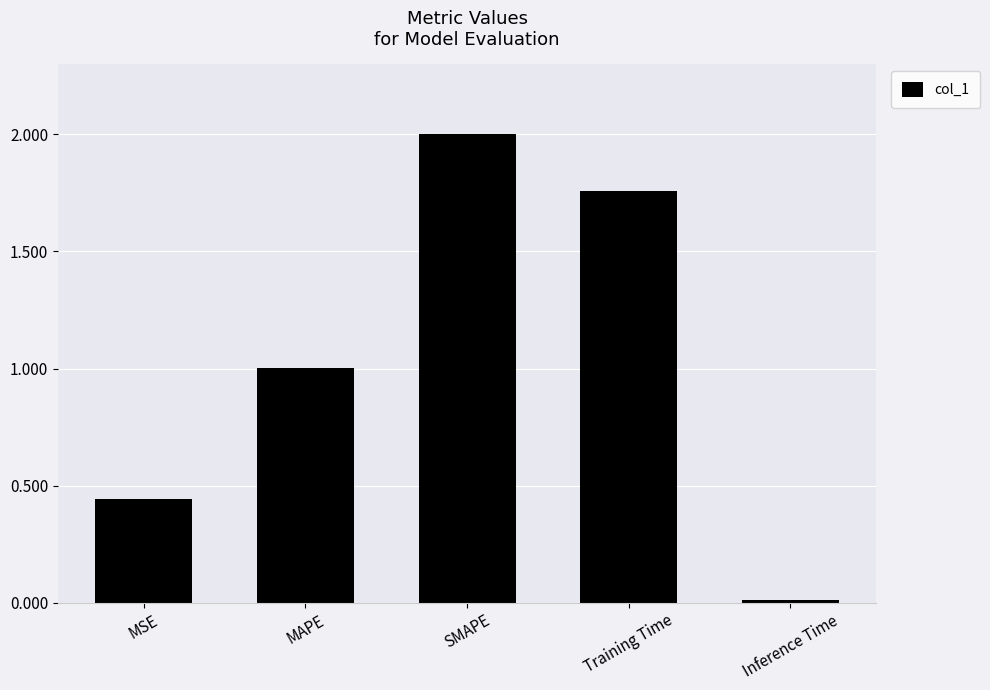

What is the ratio of the value at MAPE to the value at SMAPE?

0.5